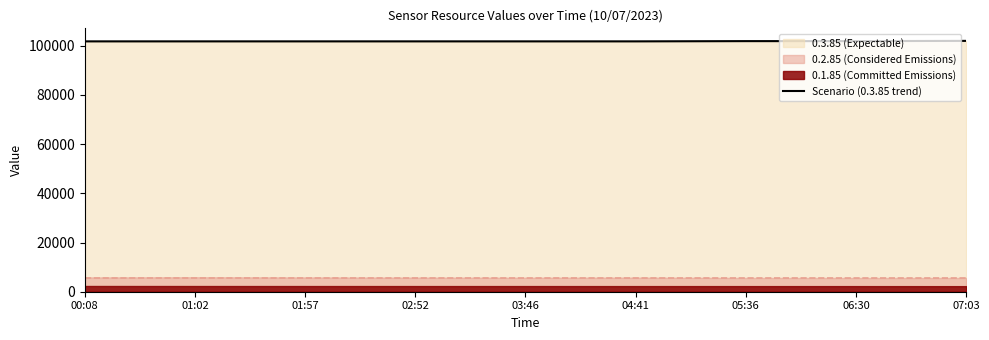

What is the label of the 5th point from the right?

03:46